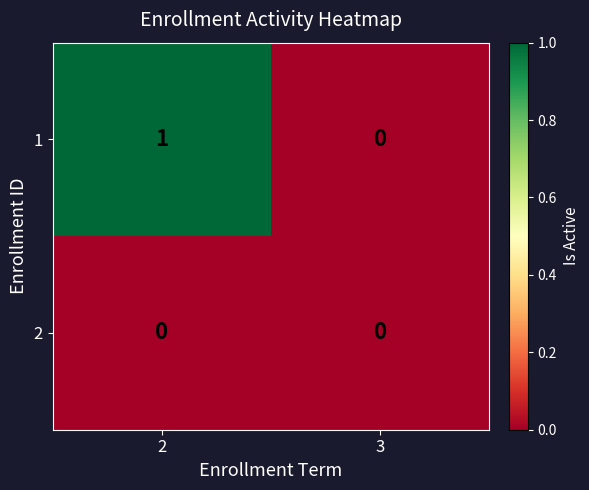

Reading left to right, what are all the values shown in this chart?

1: 2=1	3=0
2: 2=0	3=0